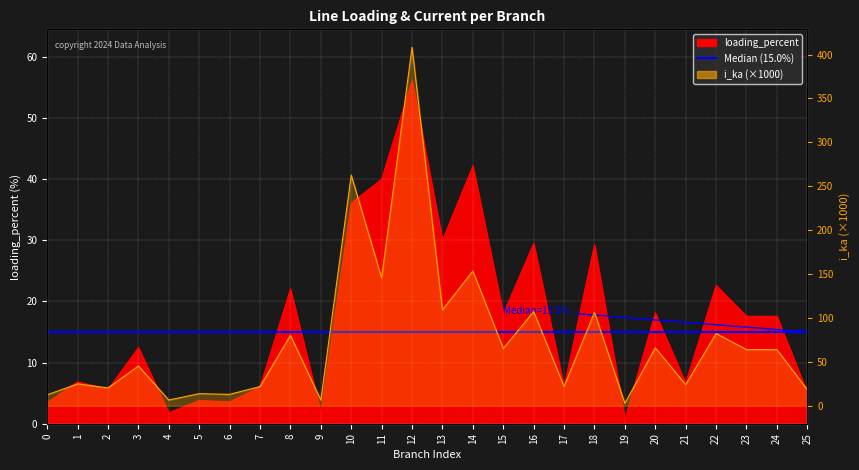

True or false: i_ka has a value of 24.9 at 1.

True